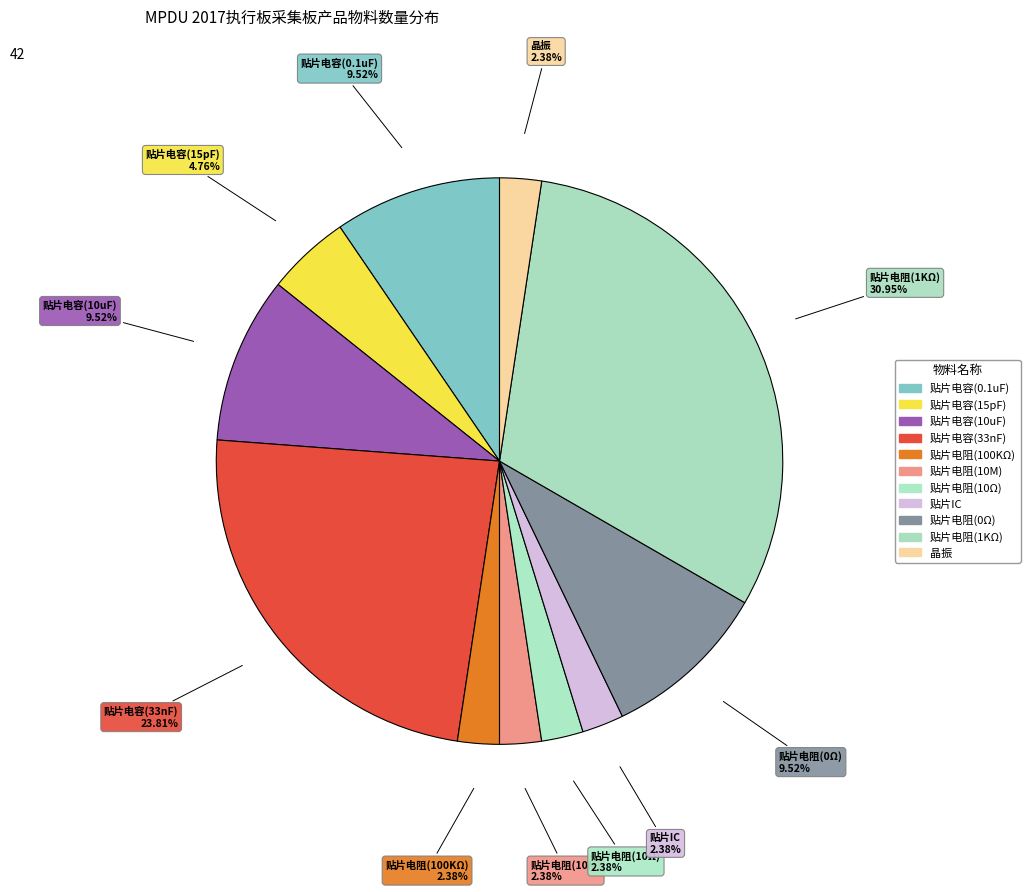

How many slices are in this pie chart?

11